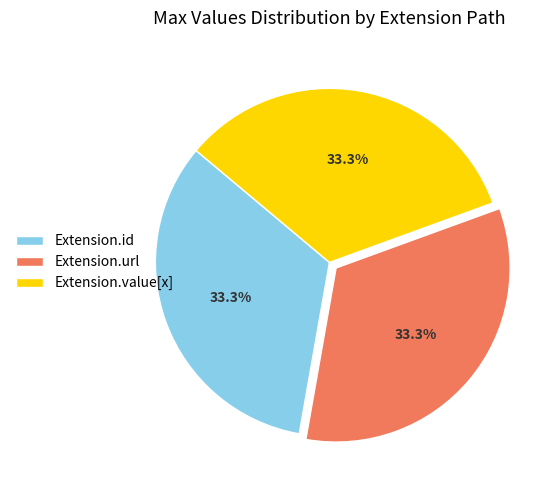

Count the number of slices in the pie.

3